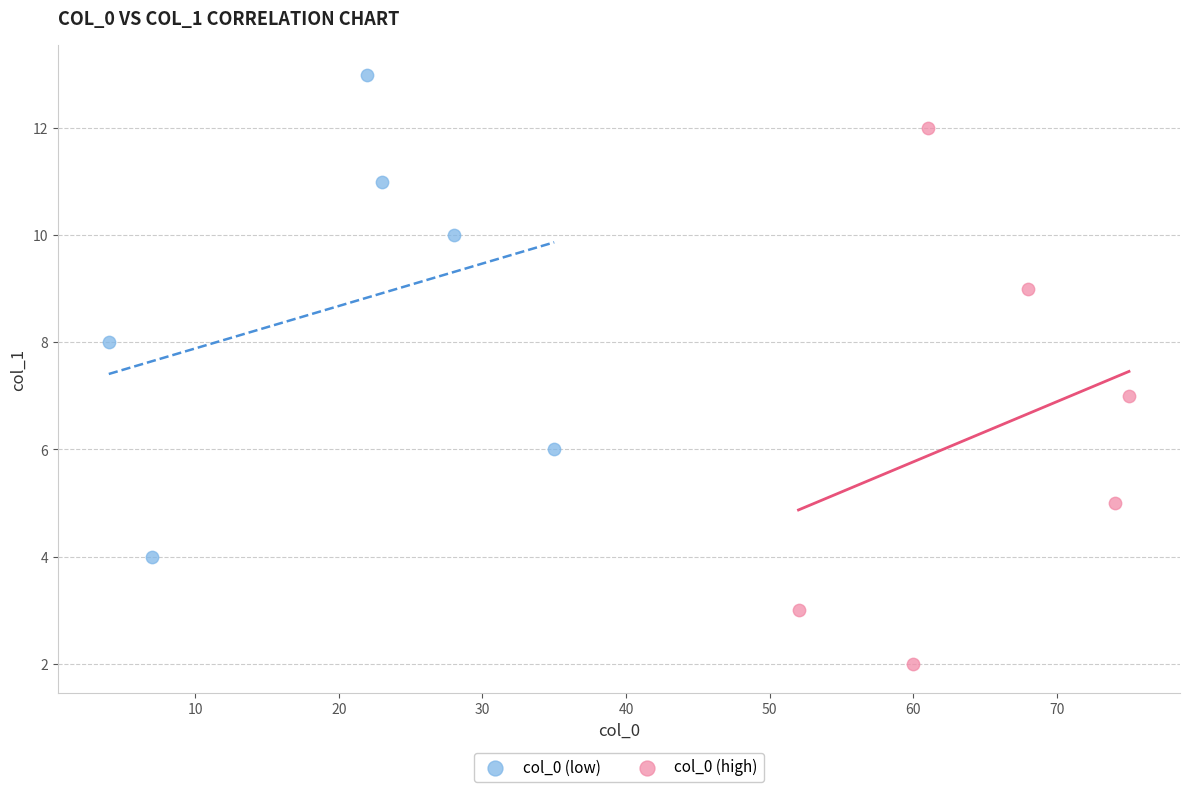

Which series contains the highest Y value?

col_0 (low)